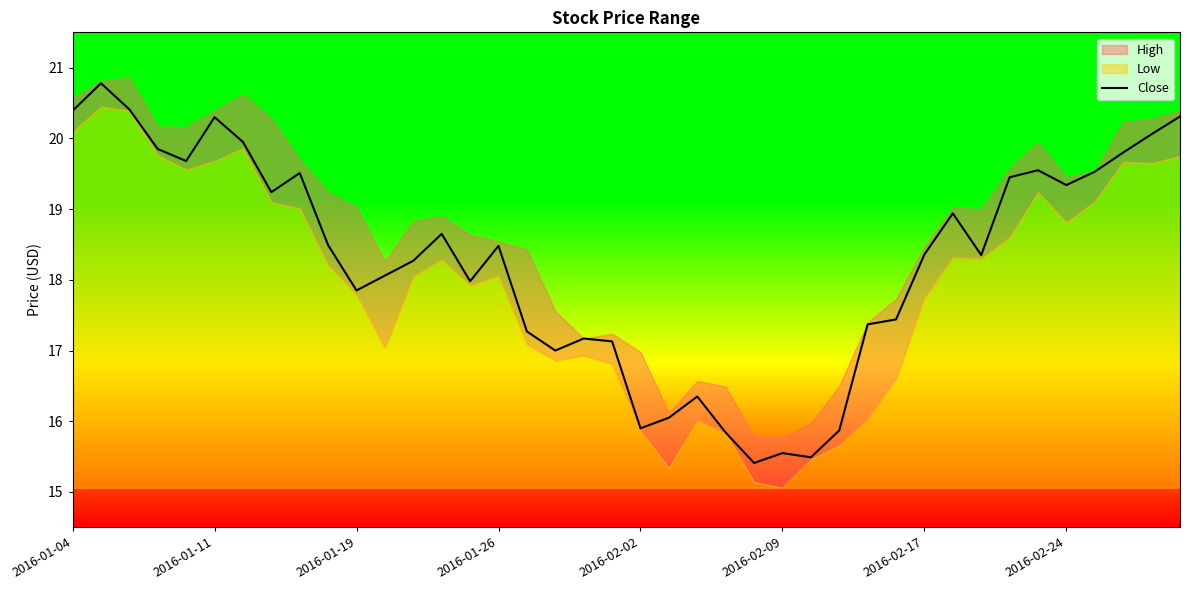

What is the maximum value for Close?

20.8